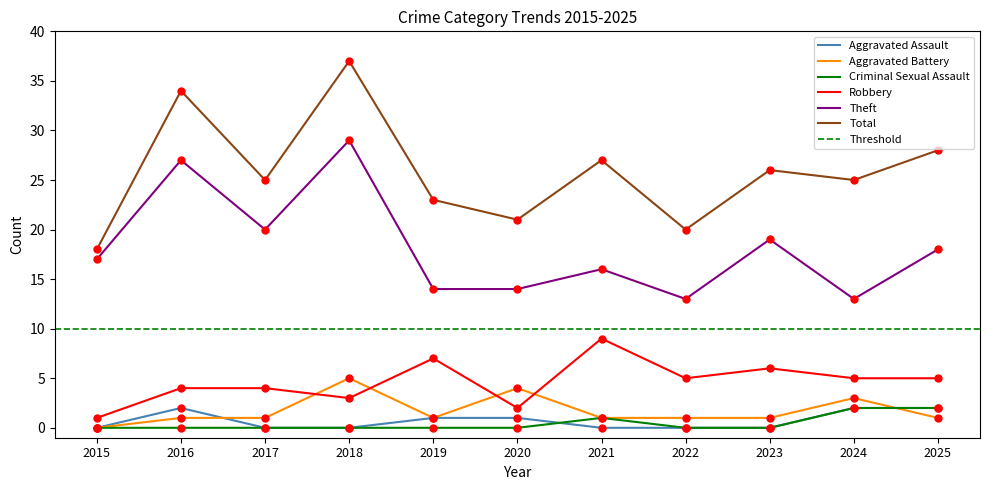

Which series reaches the maximum Y coordinate?

Total